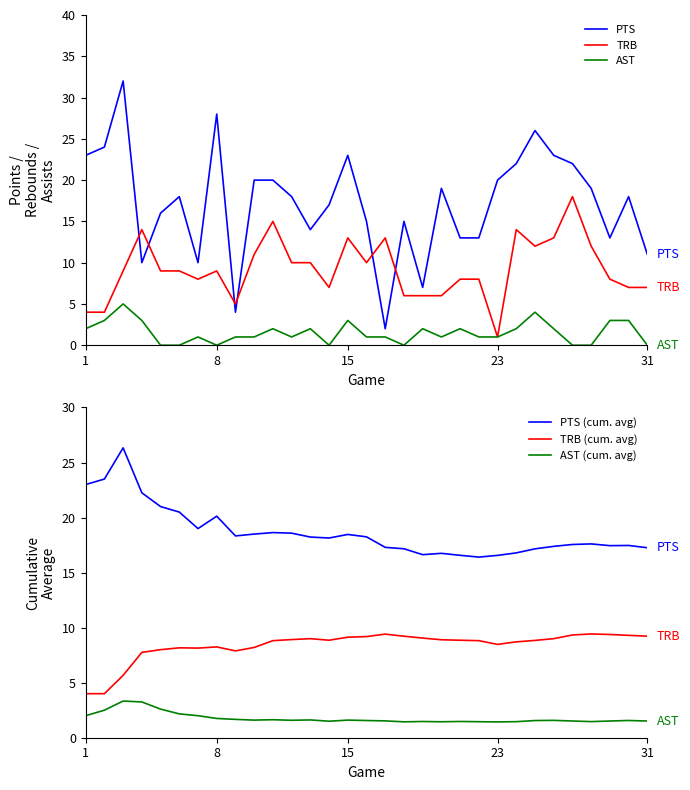

True or false: TRB (cum. avg) and PTS (cum. avg) intersect in this chart.

False